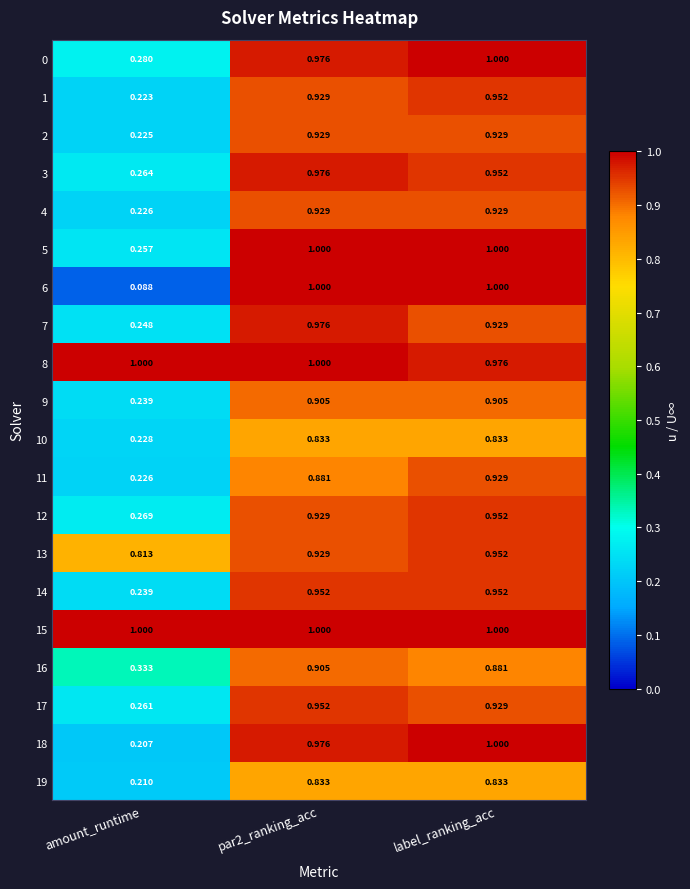

Count the number of categories in the chart.

3